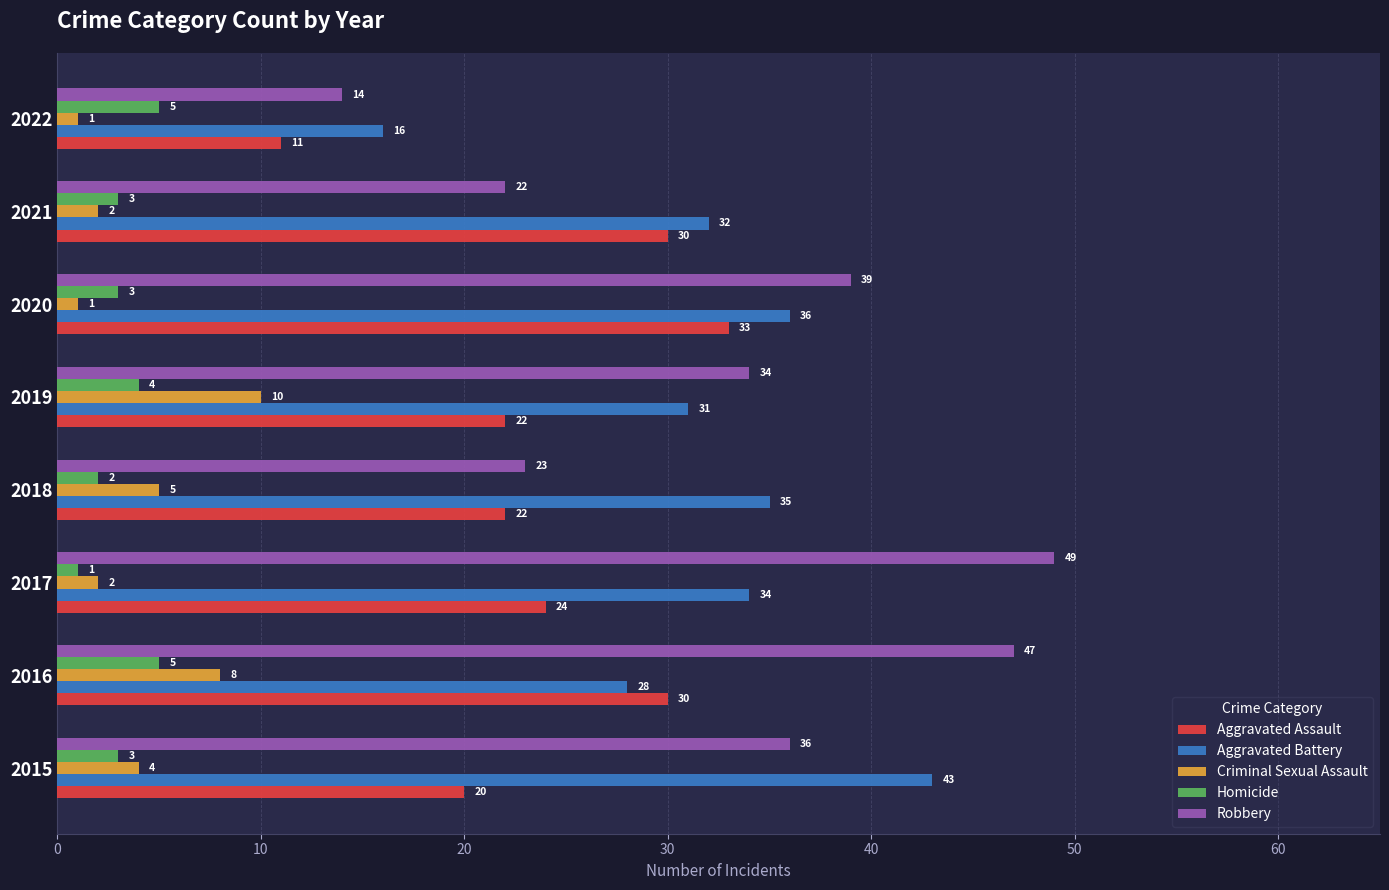

At how many categories does at least one series exceed 27?

7